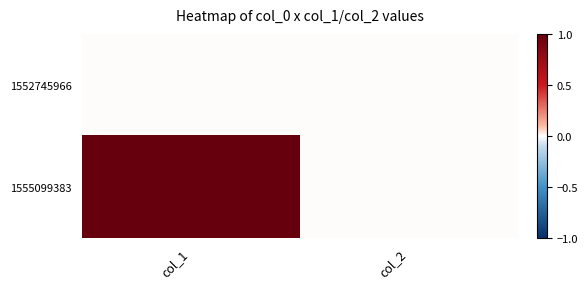

Reading left to right, list all the values displayed in this chart.

1552745966: col_1=0	col_2=0
1555099383: col_1=1	col_2=0